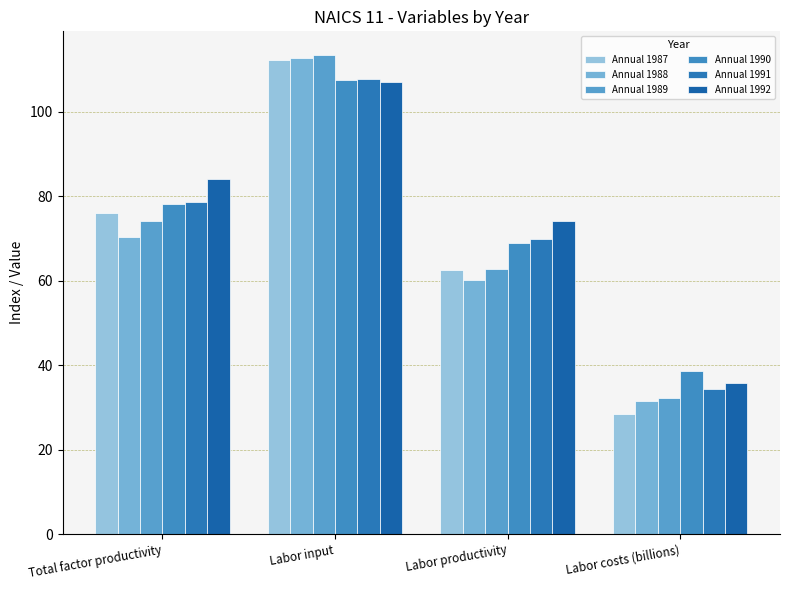

Which category has the lowest value in the Annual 1988 series?

Labor costs (billions)